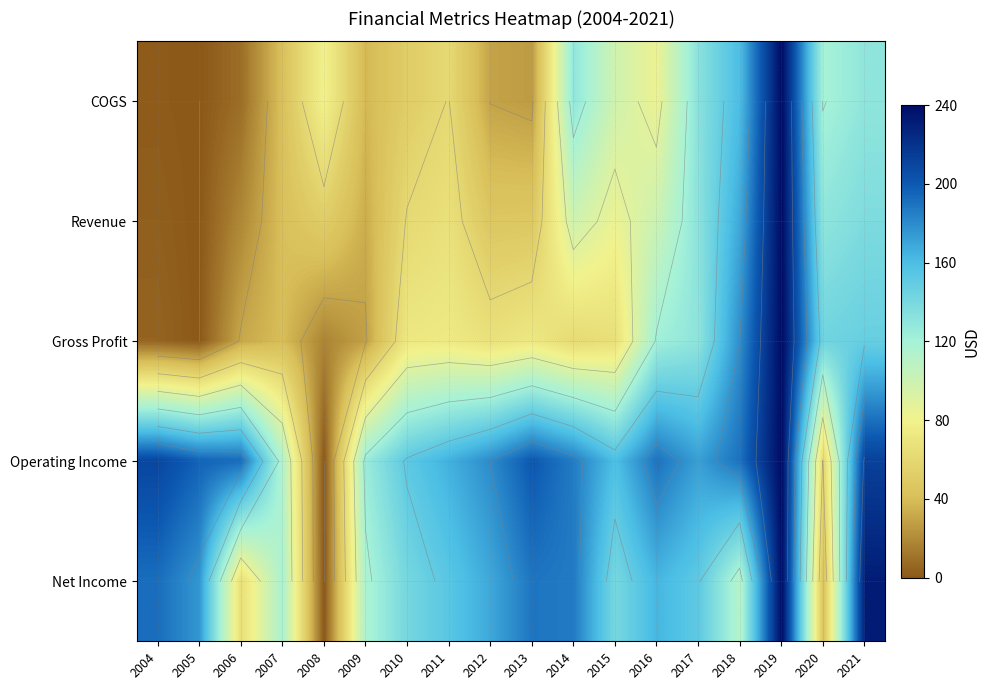

Is it true that Revenue equals 98.4 at 2018?

False